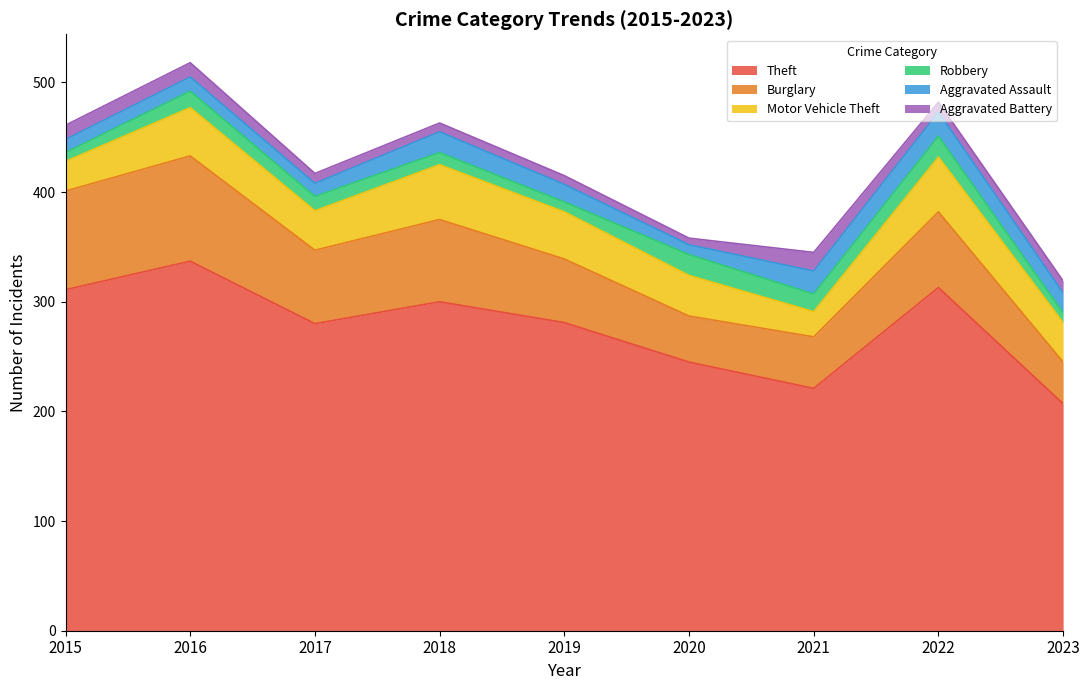

In Robbery, how many points are higher than both neighbors (excluding endpoints)?

3